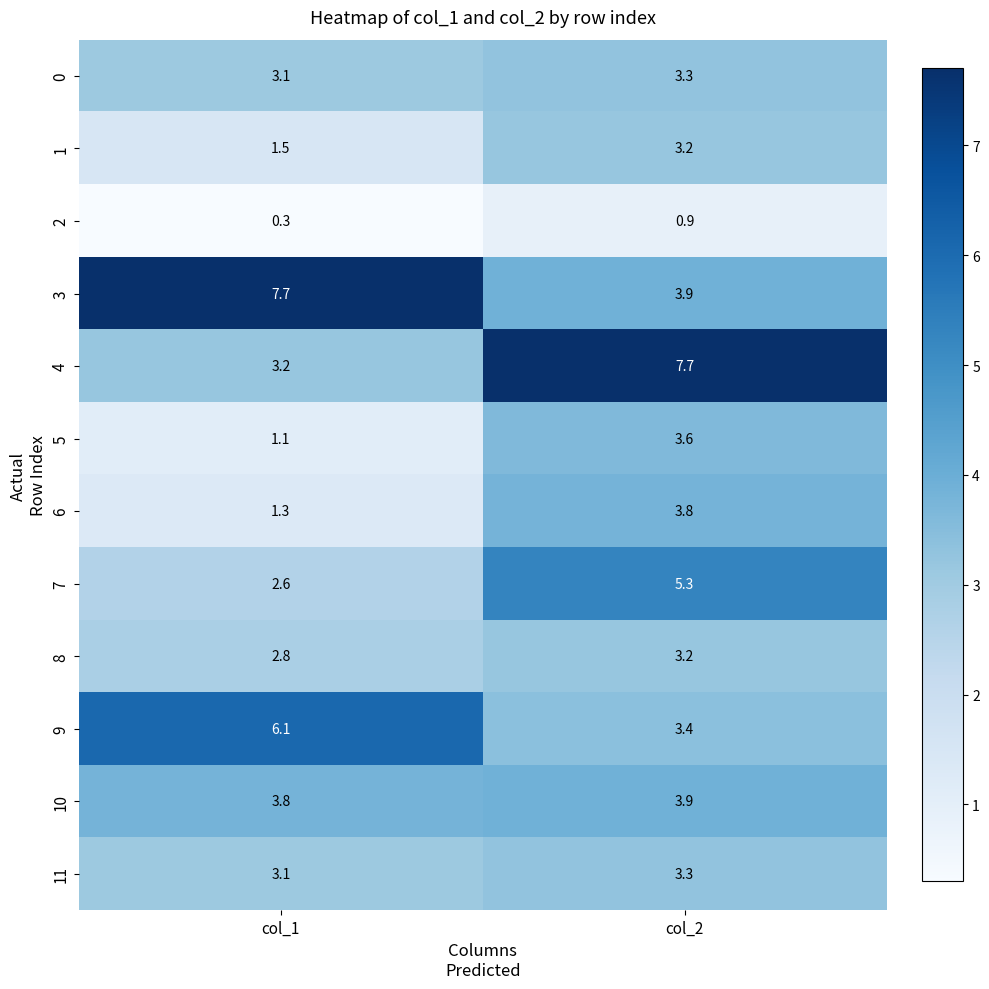

At which label is 7 closest to 3?

col_1